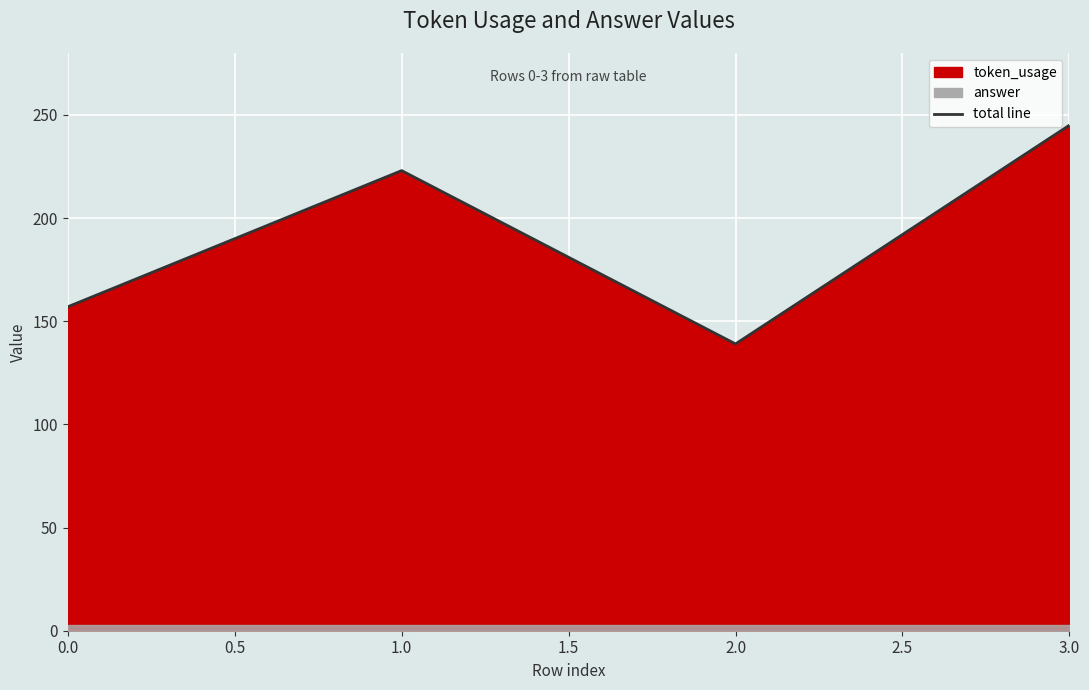

How many points are higher than both their immediate neighbors (excluding endpoints)?

1